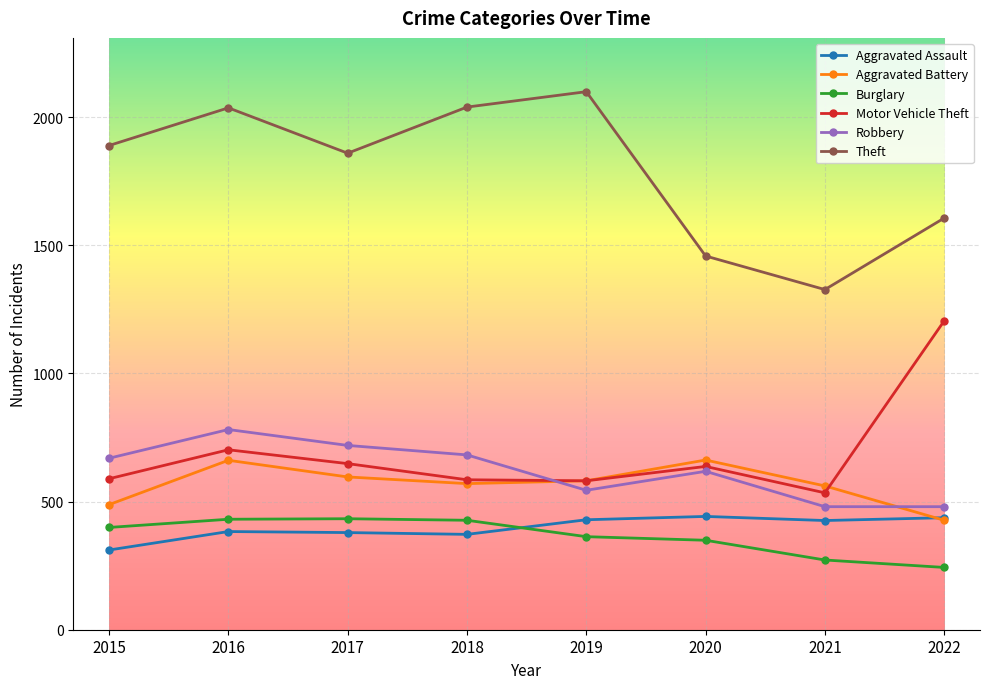

What is the total value across all series at 2015?

4345